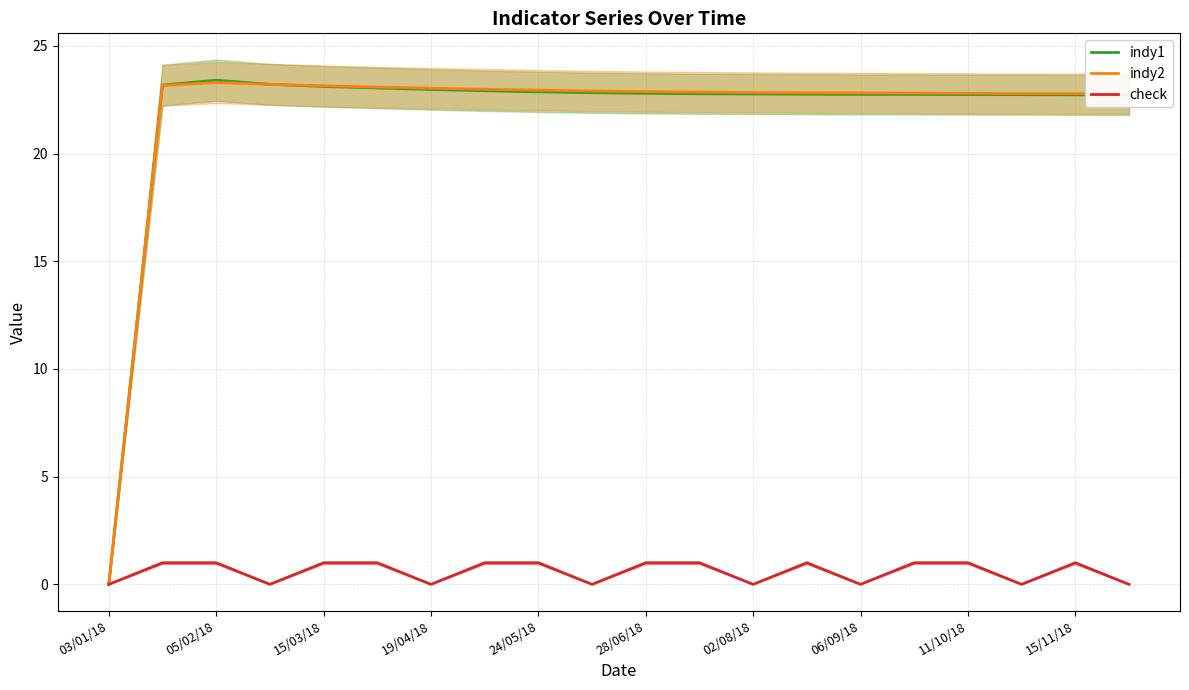

Reading left to right, what are all the values shown in this chart?

indy1: 0.0	23.2	23.4	23.2	23.1	23.1	23.0	22.9	22.9	22.8	22.8	22.8	22.8	22.8	22.8	22.8	22.7	22.7	22.7	22.7
indy2: 0.0	23.2	23.3	23.2	23.1	23.1	23.0	23.0	22.9	22.9	22.9	22.9	22.8	22.8	22.8	22.8	22.8	22.8	22.8	22.8
check: 0.0	1.0	1.0	0.0	1.0	1.0	0.0	1.0	1.0	0.0	1.0	1.0	0.0	1.0	0.0	1.0	1.0	0.0	1.0	0.0